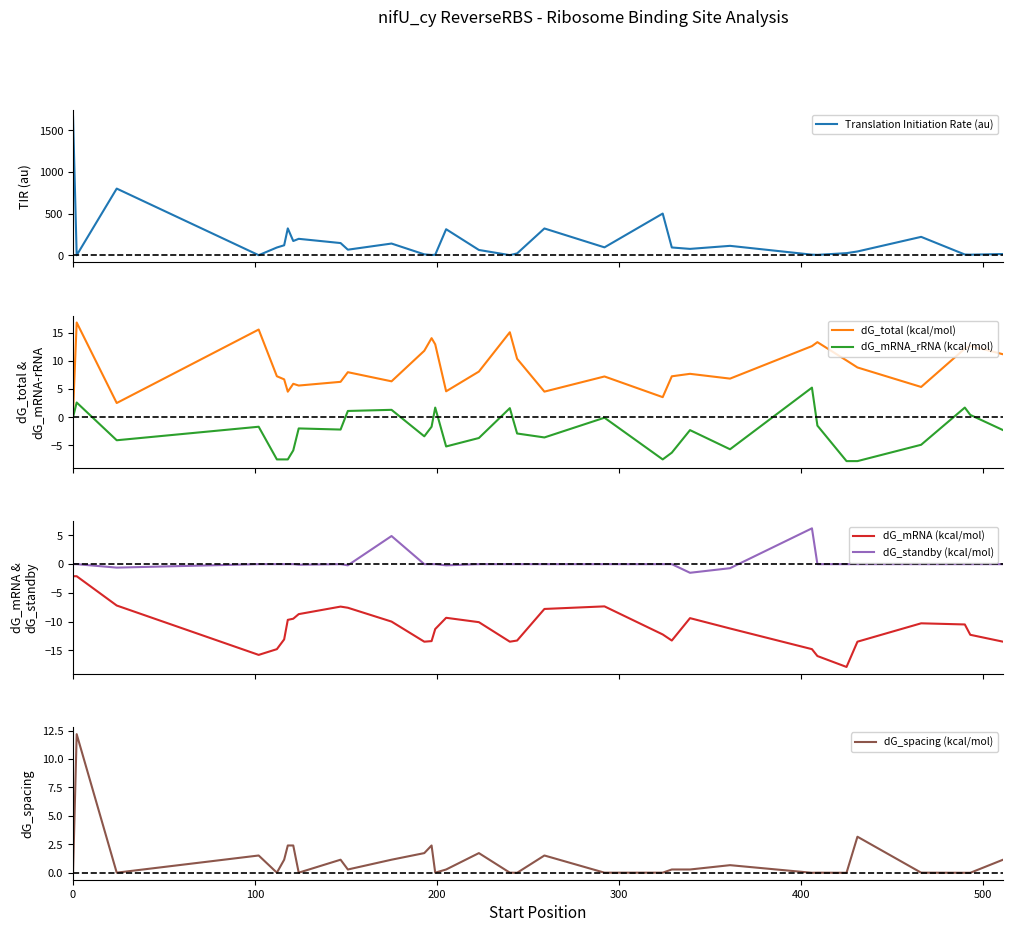

What is the maximum value for dG_mRNA_rRNA (kcal/mol)?

5.3